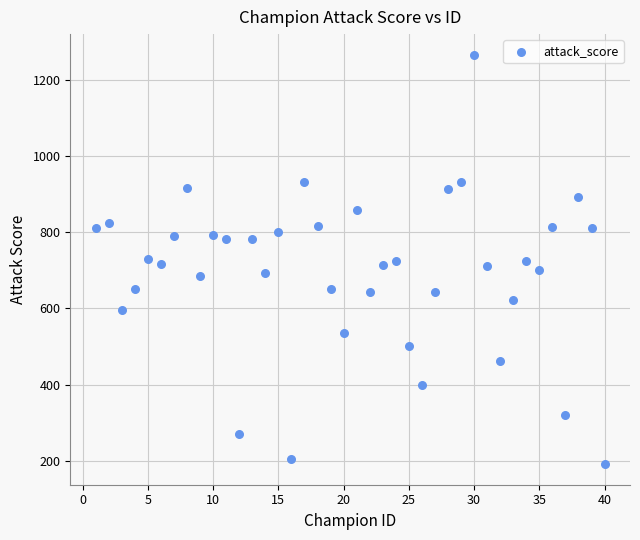

What is the range of X values (max minus min)?

39.0